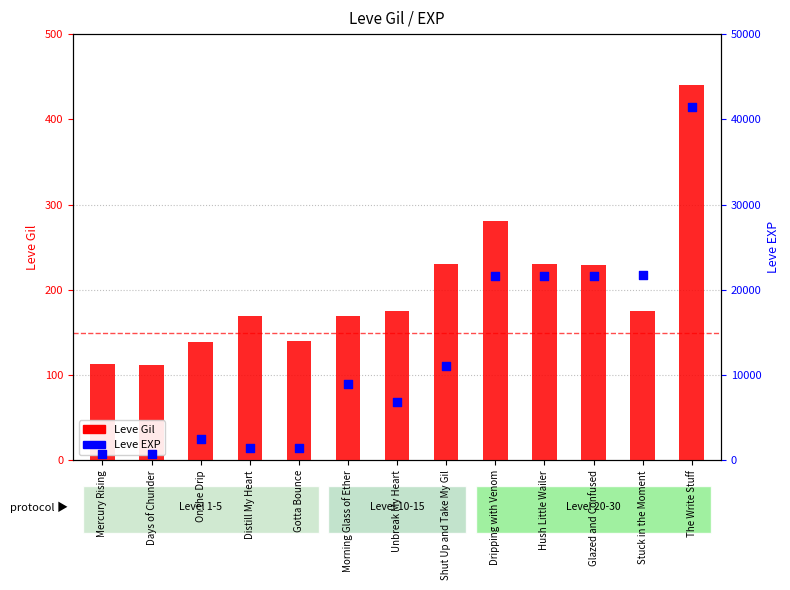

Which series reaches the minimum Y coordinate?

Leve Gil